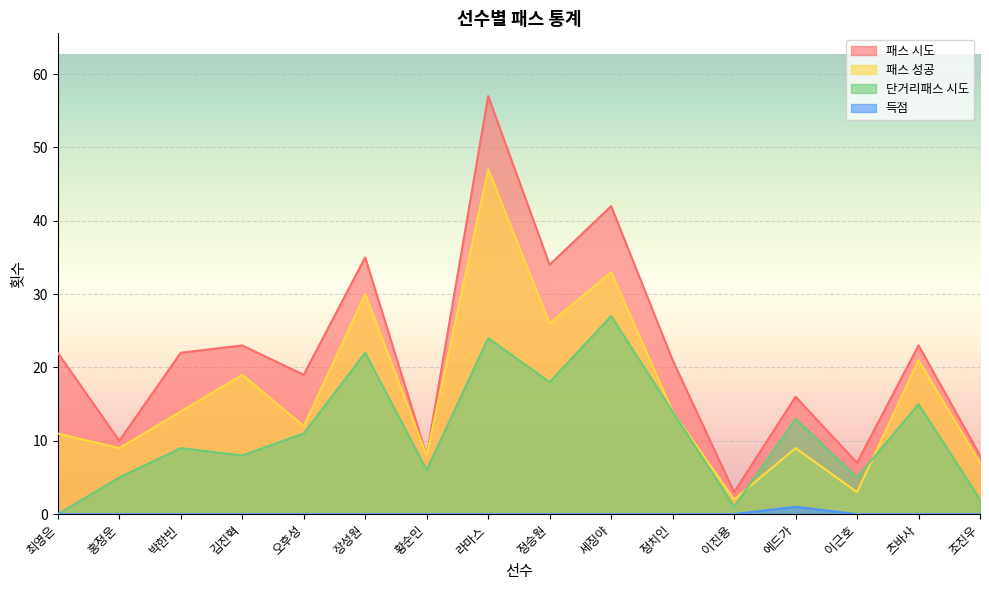

True or false: 패스 성공 and 패스 시도 intersect in this chart.

False